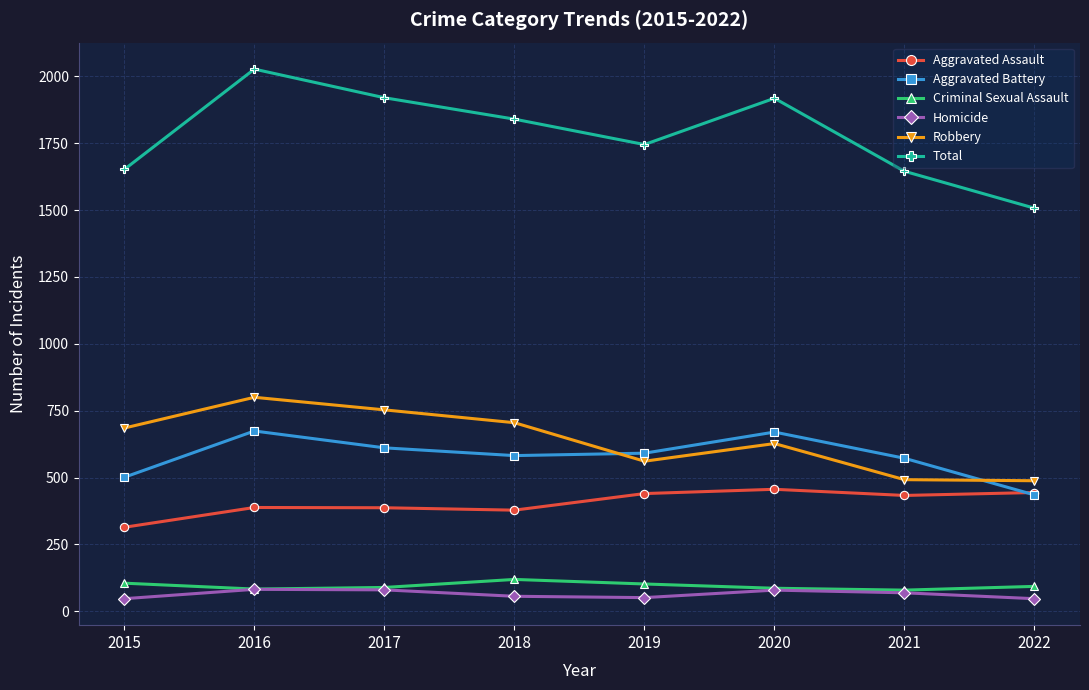

How many data points in Total are less than 1840?

4